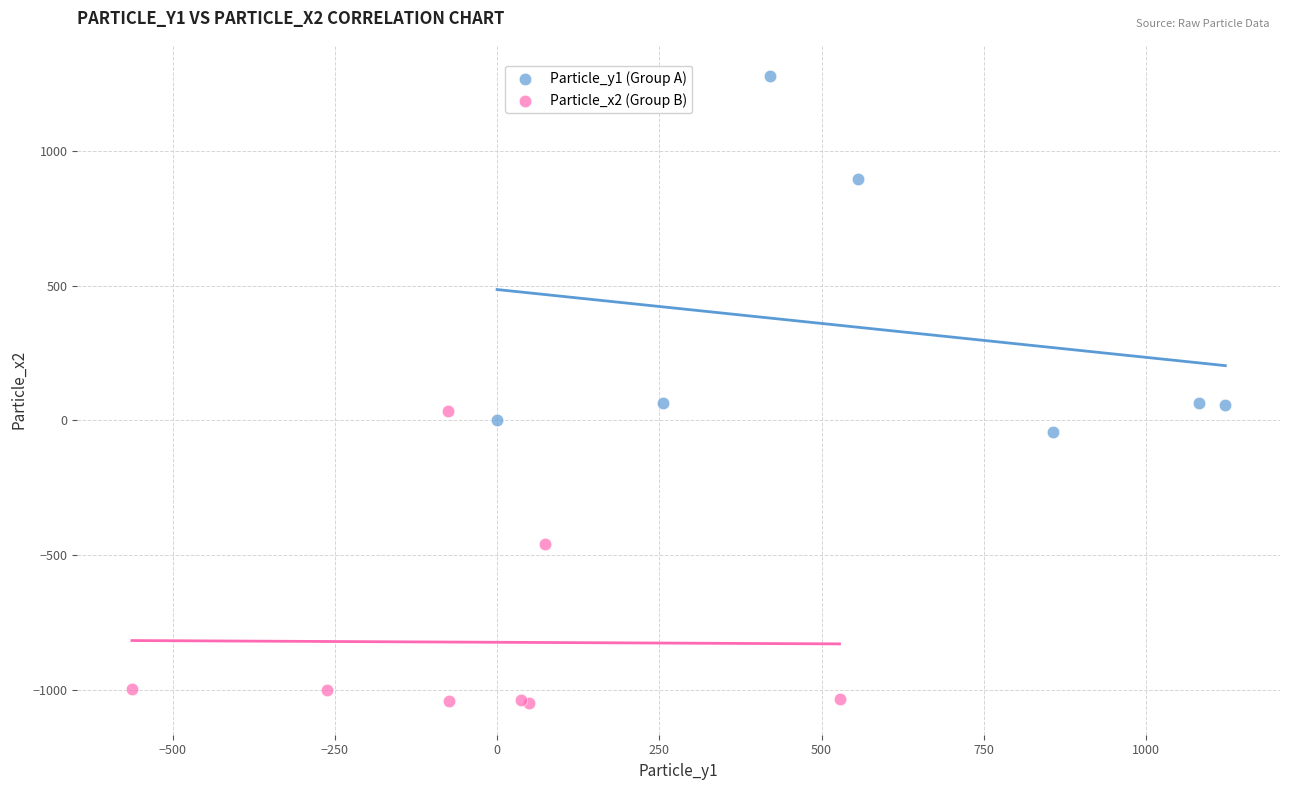

Which series reaches the maximum Y coordinate?

Particle_y1 (Group A)